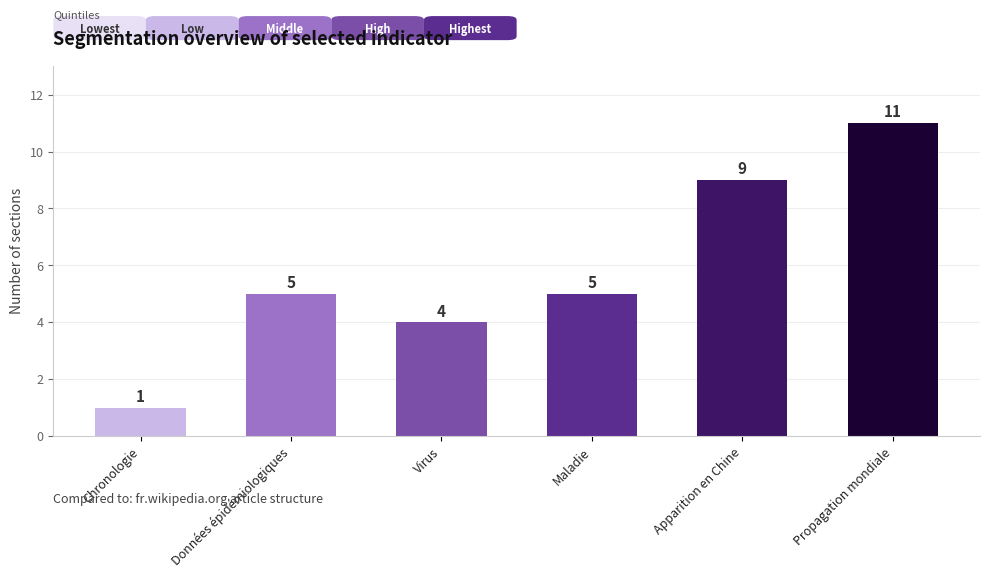

Reading left to right, what are all the values shown in this chart?

1	5	4	5	9	11